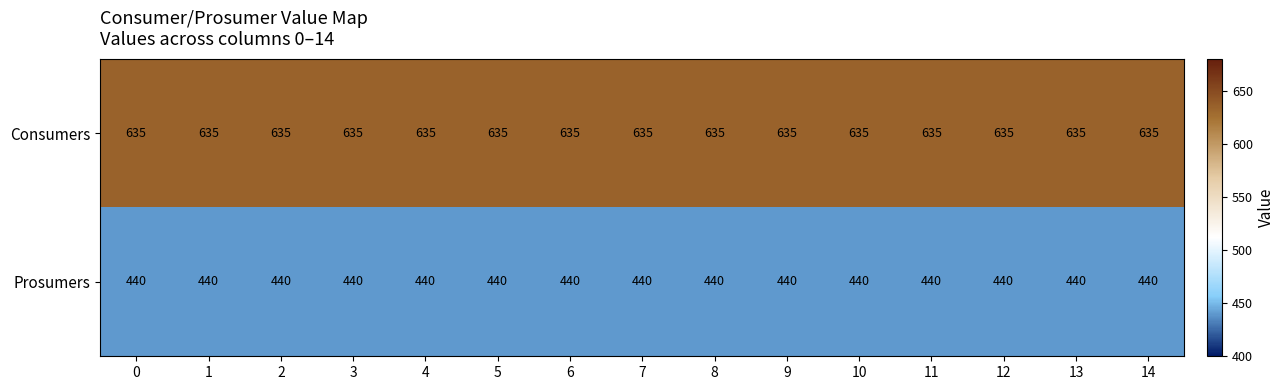

Rank the series at 4 from lowest to highest value.

Prosumers, Consumers